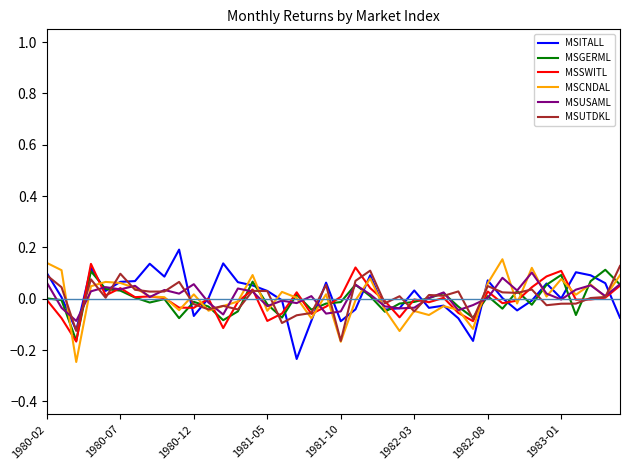

Does the chart have visible grid lines?

No